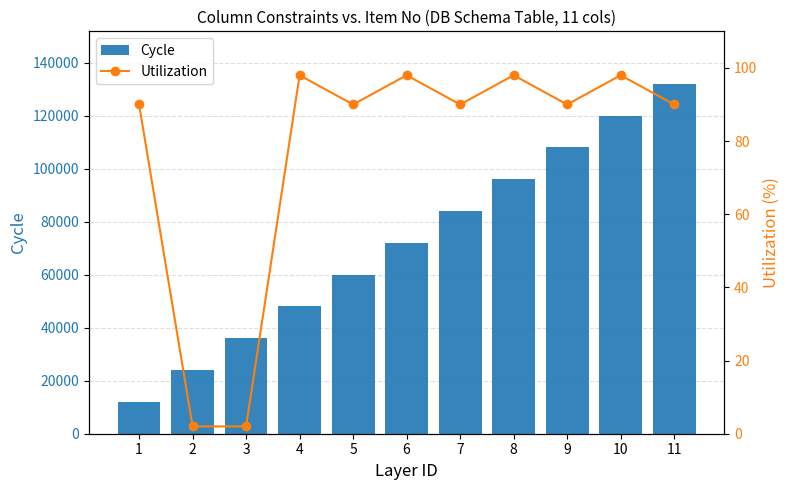

Which has a higher value, 11 or 2?

11